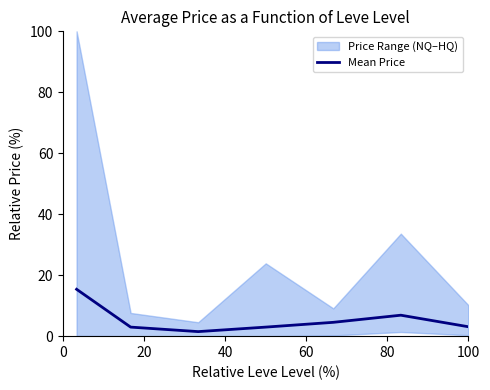

What is the maximum value for Mean Price?

15.4